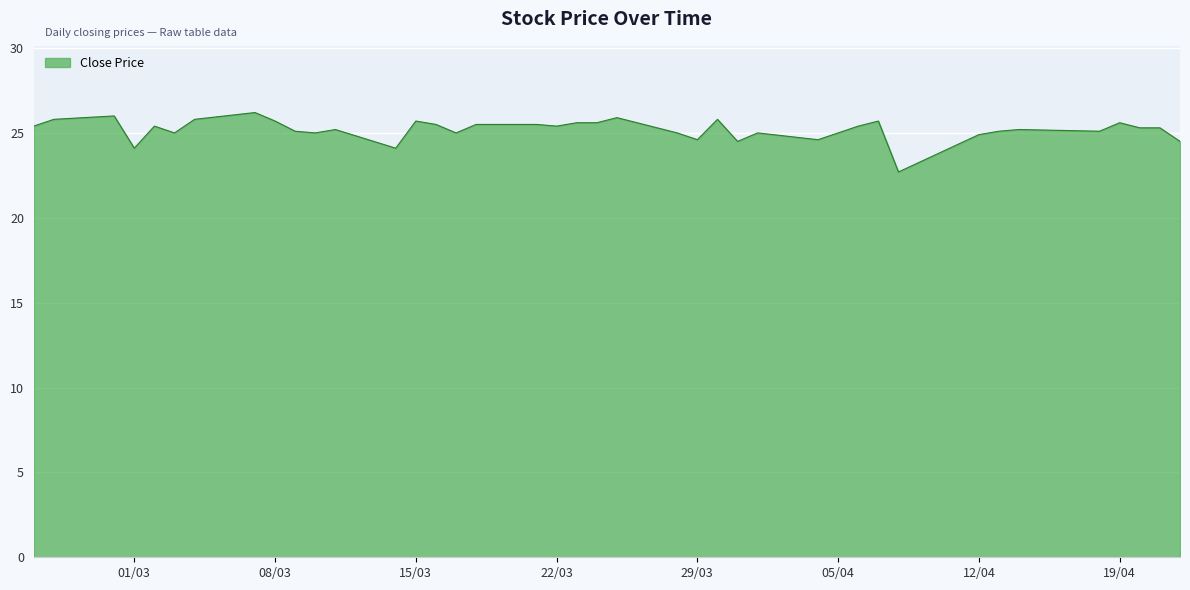

What is the difference between the maximum and minimum values?

3.5